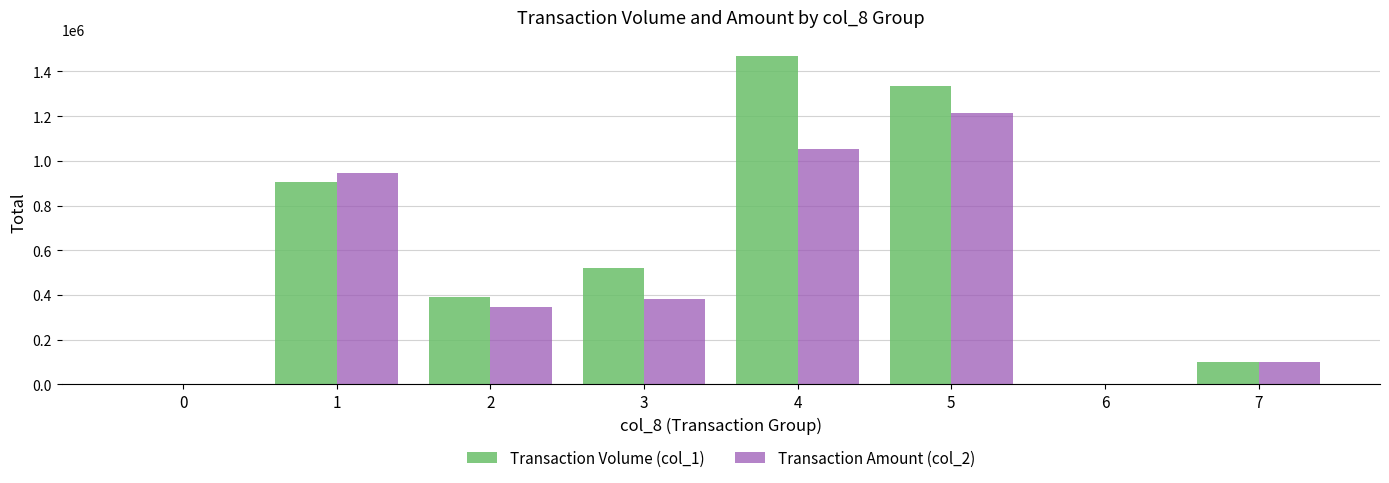

Where does the Transaction Amount (col_2) series first go above 380500?

1